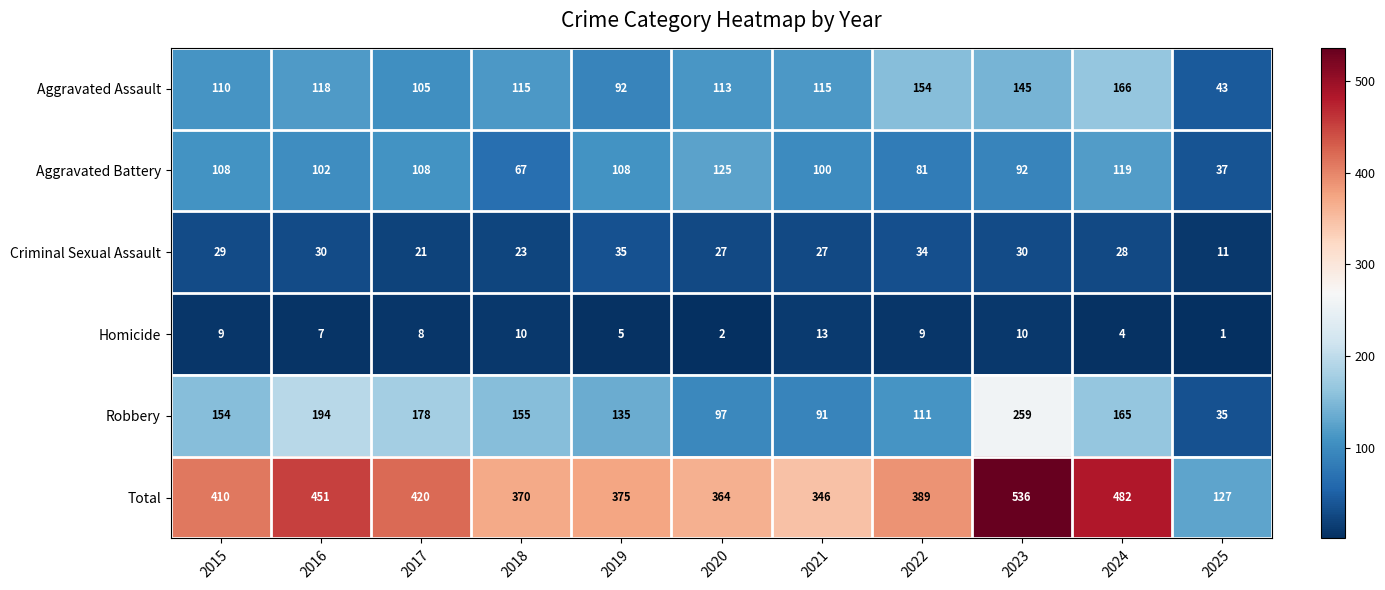

How many distinct data groups are displayed?

6